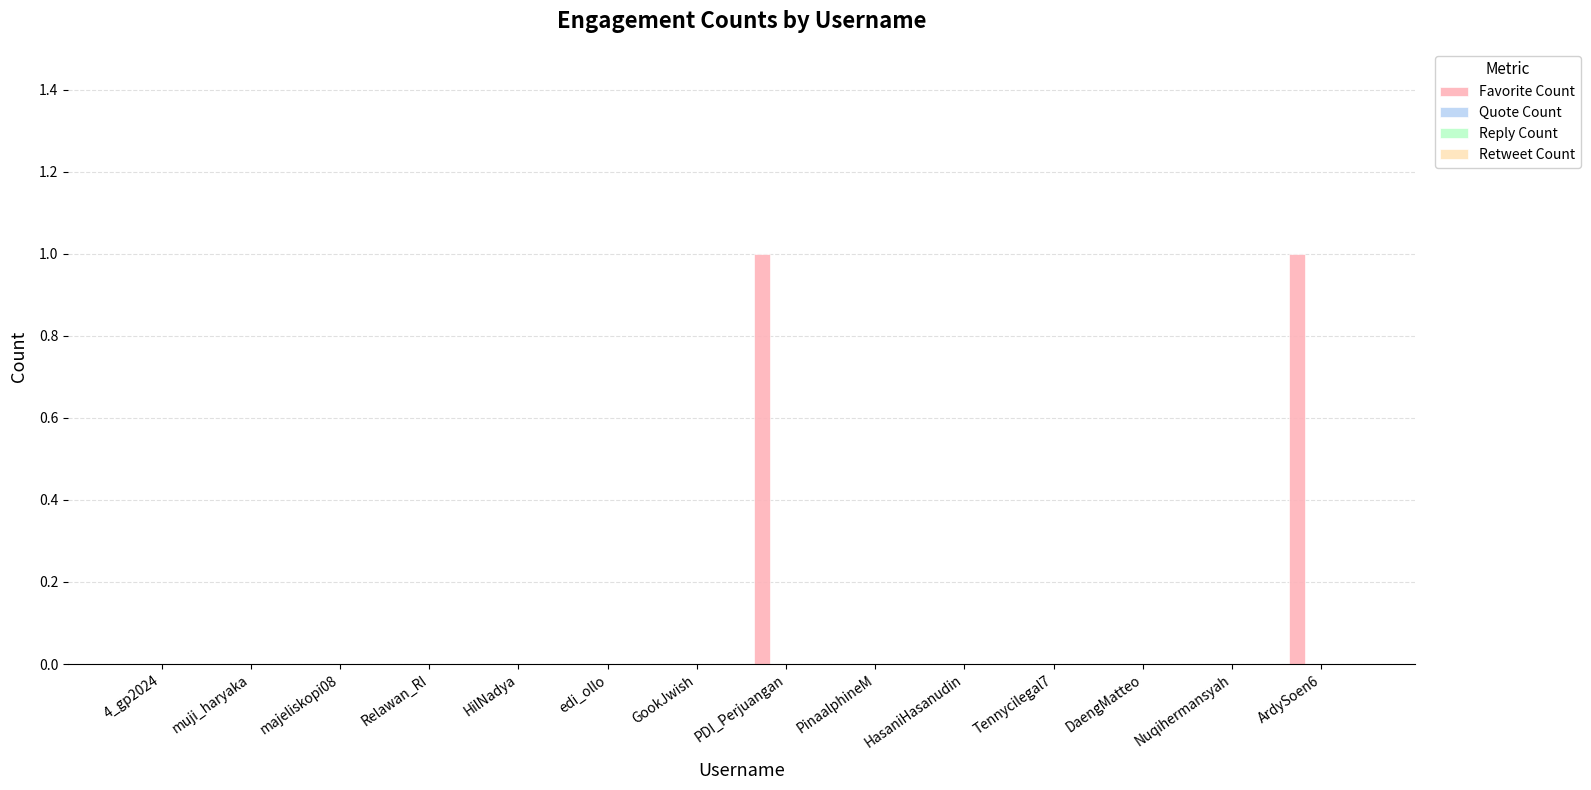

Count the number of data series in this chart.

1